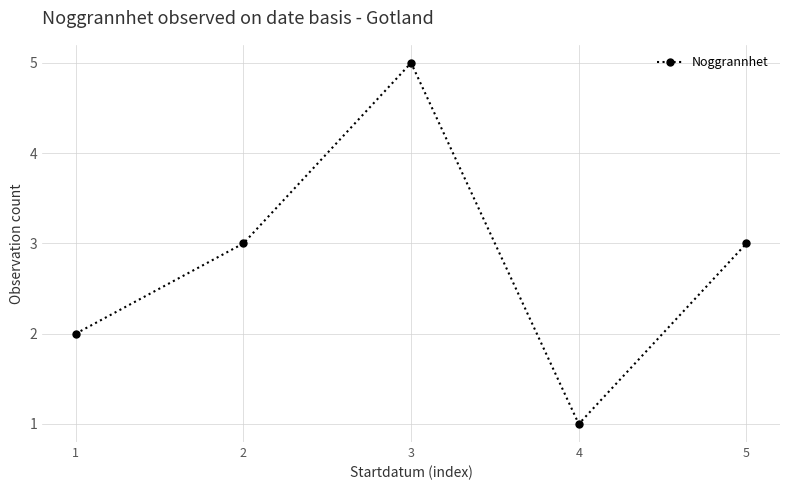

How many categories are shown in the chart?

5